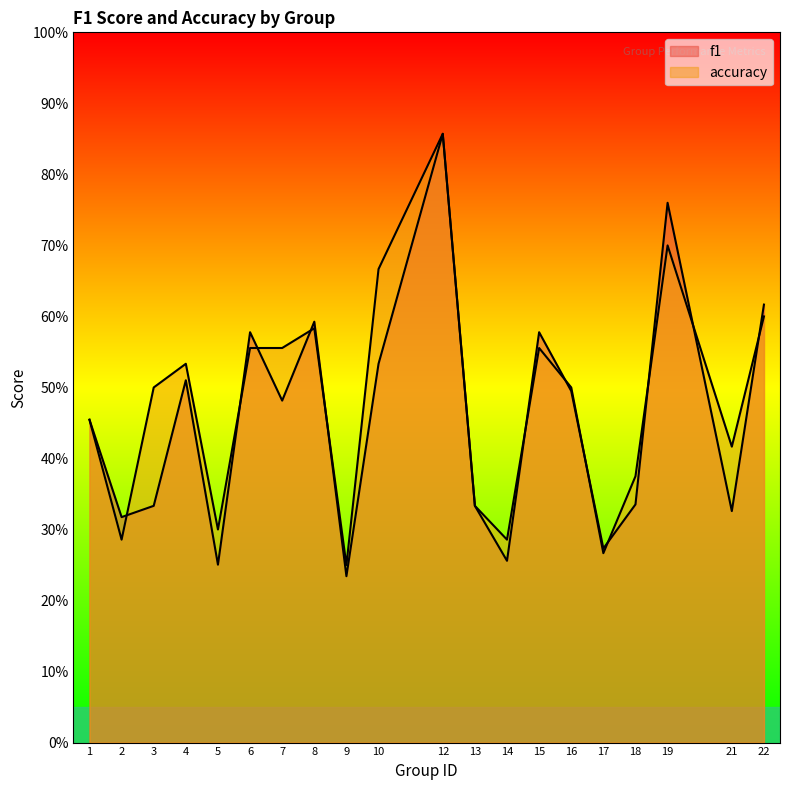

Reading left to right, list all the values displayed in this chart.

f1: 1=0.5	2=0.3	3=0.3	4=0.5	5=0.3	6=0.6	7=0.5	8=0.6	9=0.2	10=0.5	12=0.9	13=0.3	14=0.3	15=0.6	16=0.5	17=0.3	18=0.3	19=0.8	21=0.3	22=0.6
accuracy: 1=0.5	2=0.3	3=0.5	4=0.5	5=0.3	6=0.6	7=0.6	8=0.6	9=0.2	10=0.7	12=0.9	13=0.3	14=0.3	15=0.6	16=0.5	17=0.3	18=0.4	19=0.7	21=0.4	22=0.6